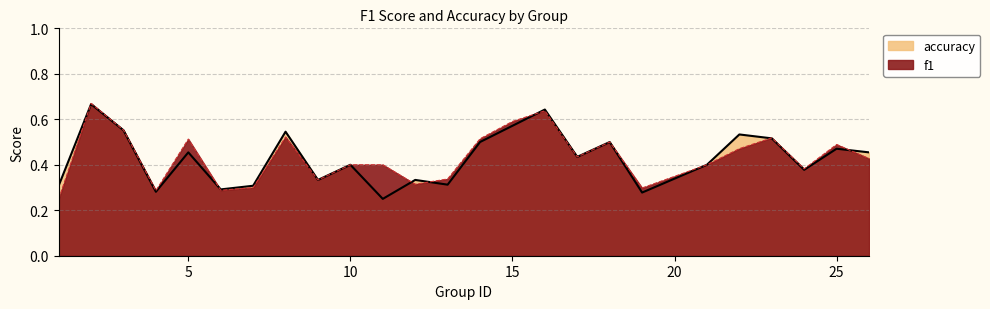

Which series changed the most between 1 and 23?

f1